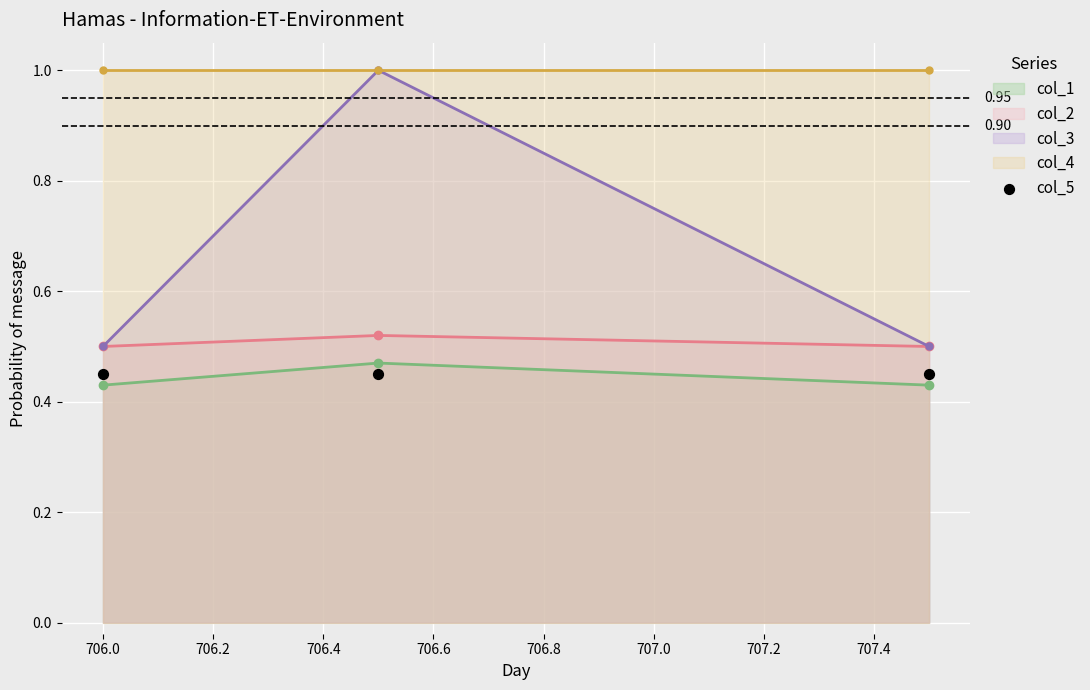

Which series has the largest total across all categories?

col_4